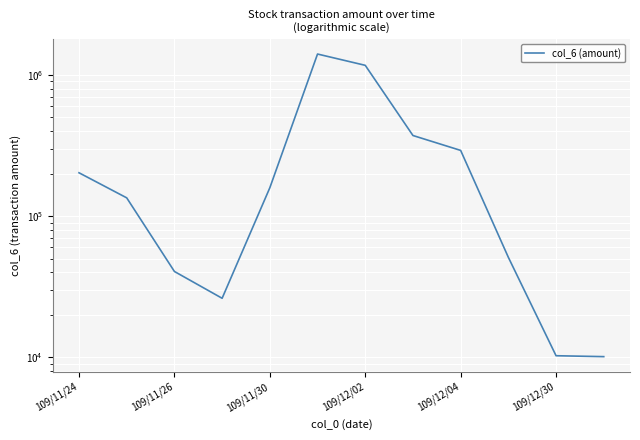

Is it true that the value at 109/12/30 is 10250?

True